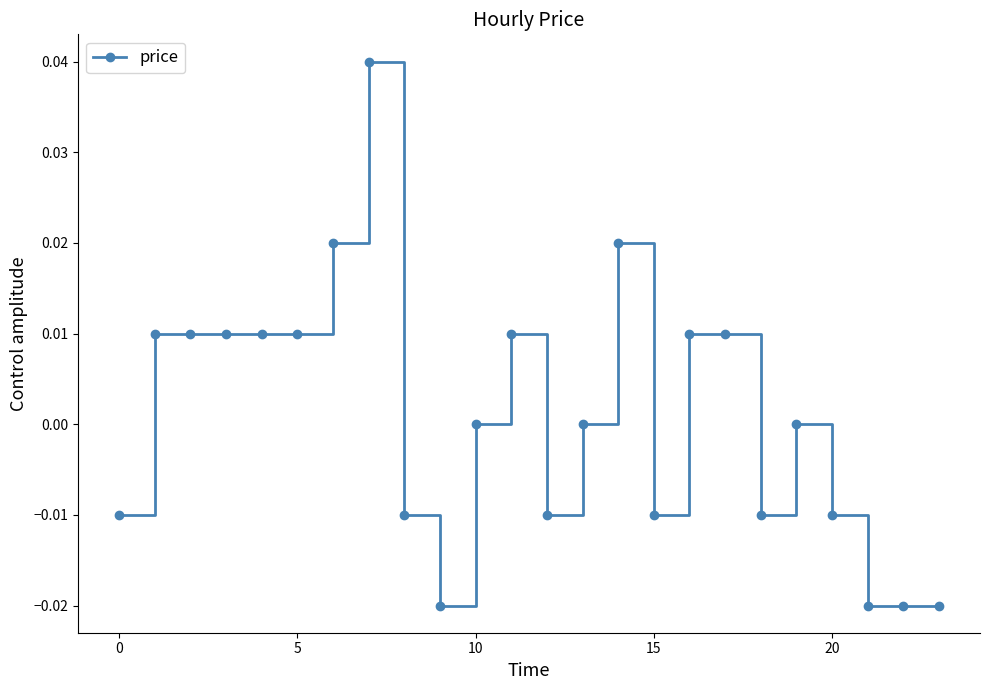

True or false: the data has more than 0 interior local peaks.

True